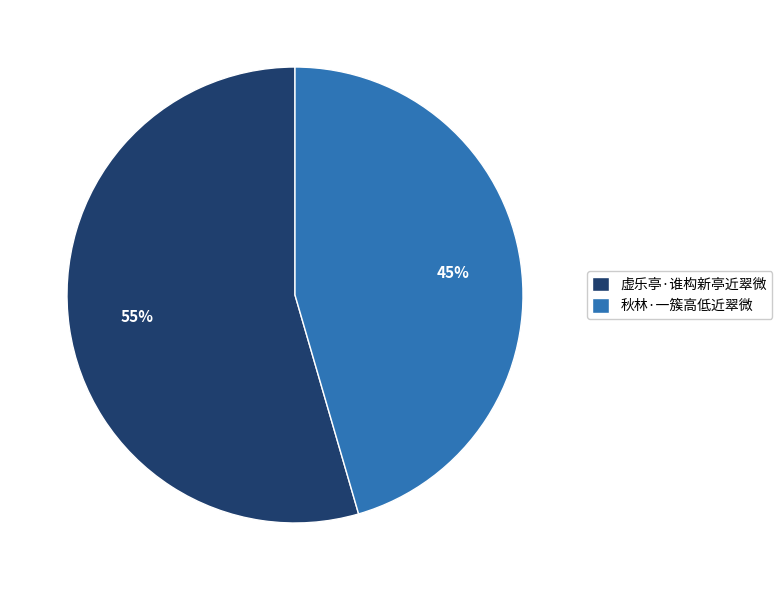

Does 秋林·一簇高低近翠微 account for over 50% of the chart?

No